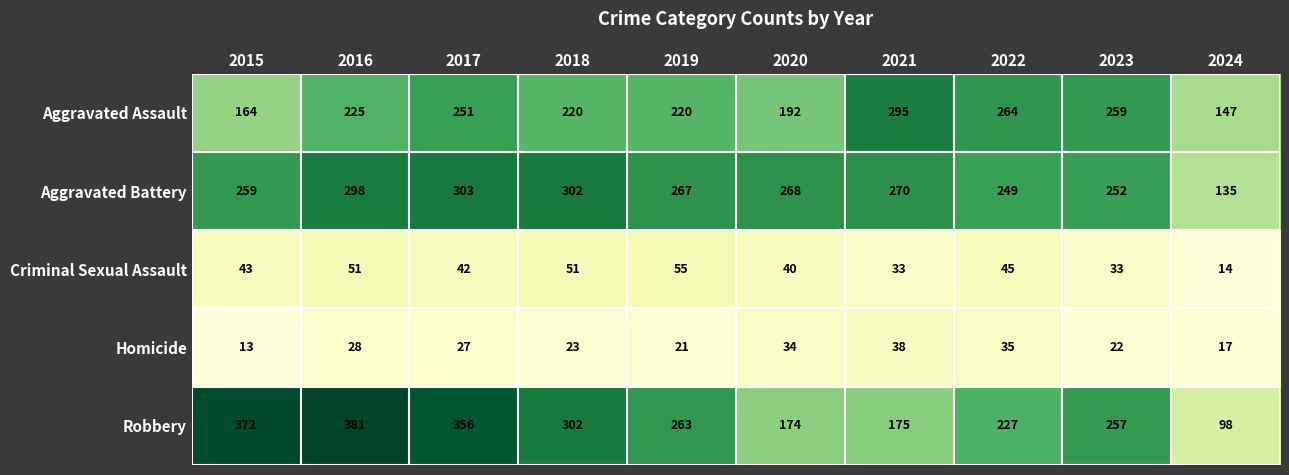

What is the minimum value shown in the chart?

13